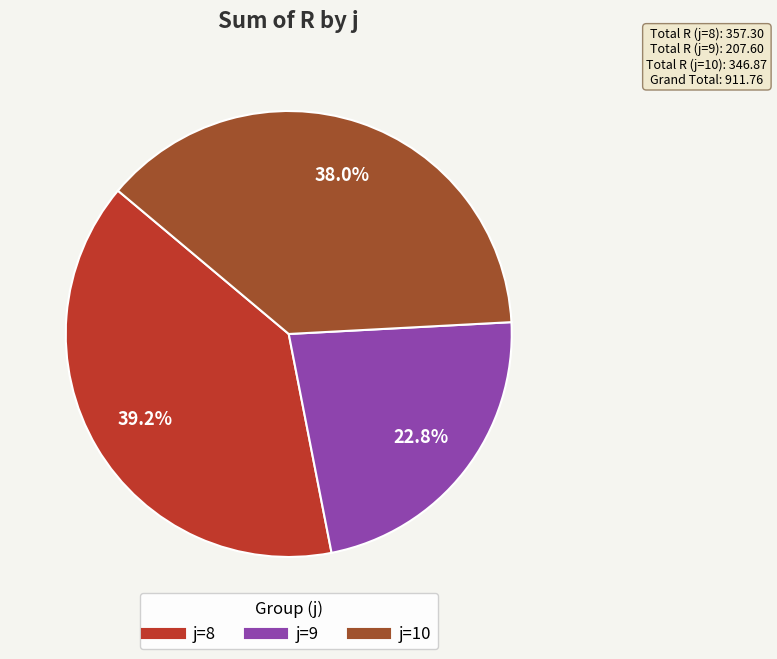

Which category has the smallest portion of the pie?

j=9